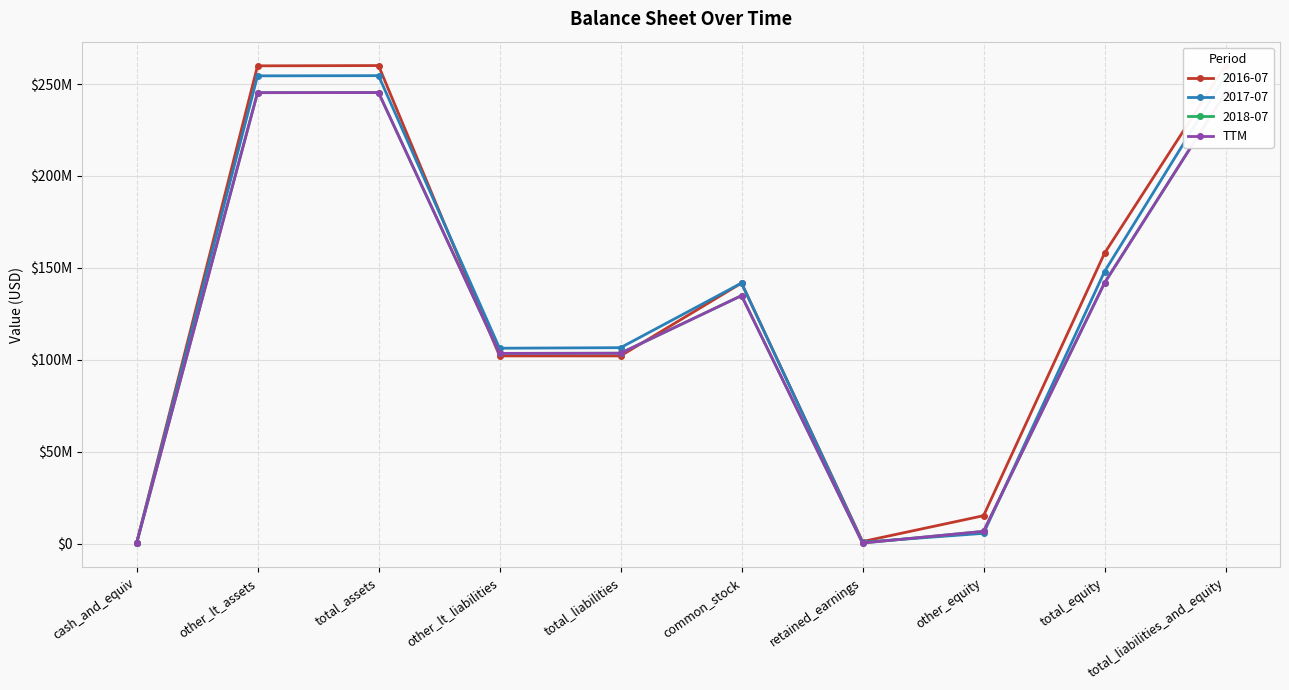

Rank the categories by value from highest to lowest.

total_assets, total_liabilities_and_equity, other_lt_assets, total_equity, common_stock, total_liabilities, other_lt_liabilities, other_equity, retained_earnings, cash_and_equiv